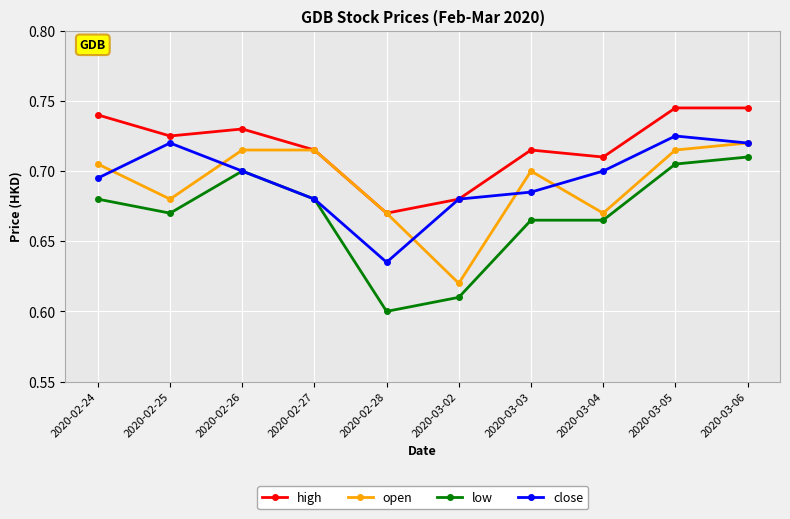

At which category does high reach its first local valley?

2020-02-25